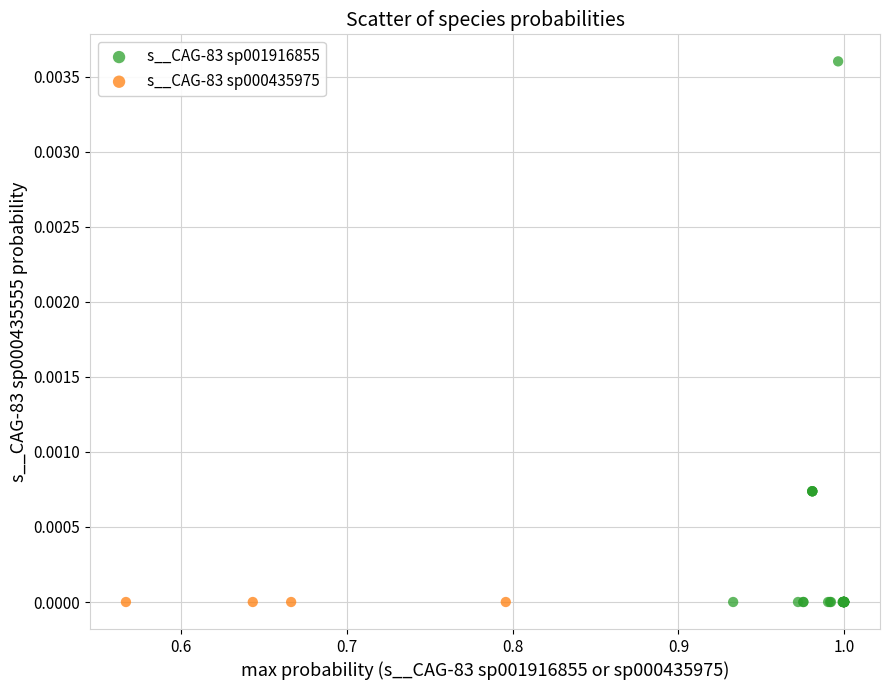

Which series contains the highest Y value?

s__CAG-83 sp001916855